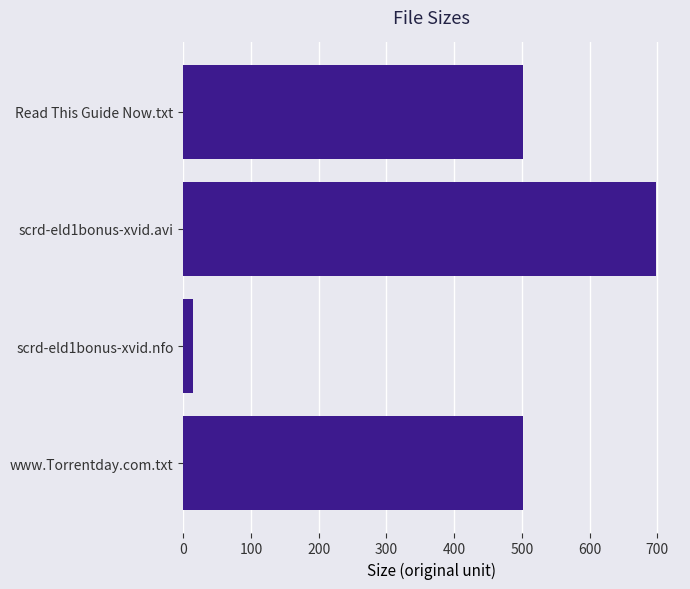

What is the label of the 2nd bar from the bottom?

scrd-eld1bonus-xvid.nfo